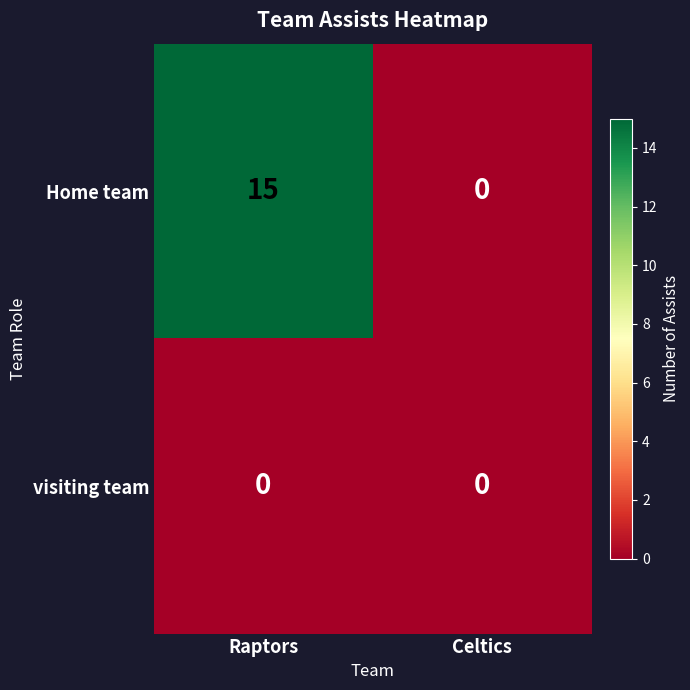

True or false: Home team has a value of 0 at Celtics.

True